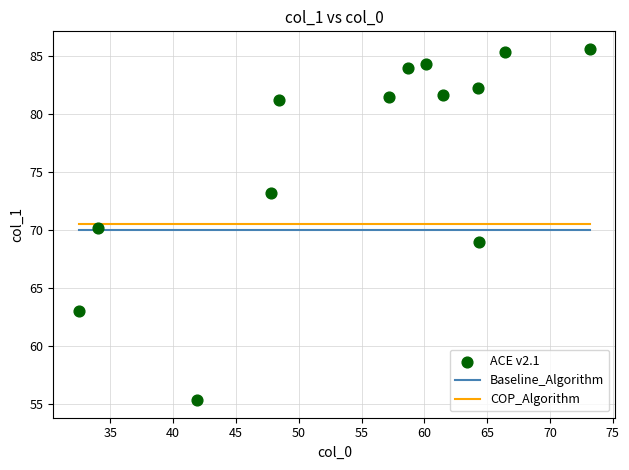

What is the range of X values (max minus min)?

40.7